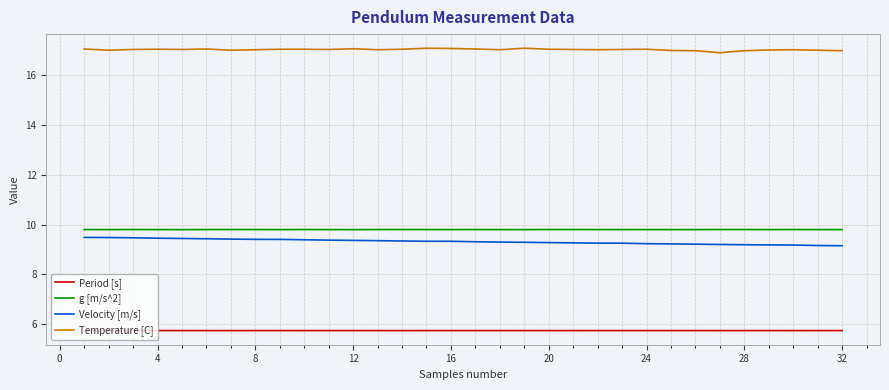

What is the minimum value for Period [s]?

5.7